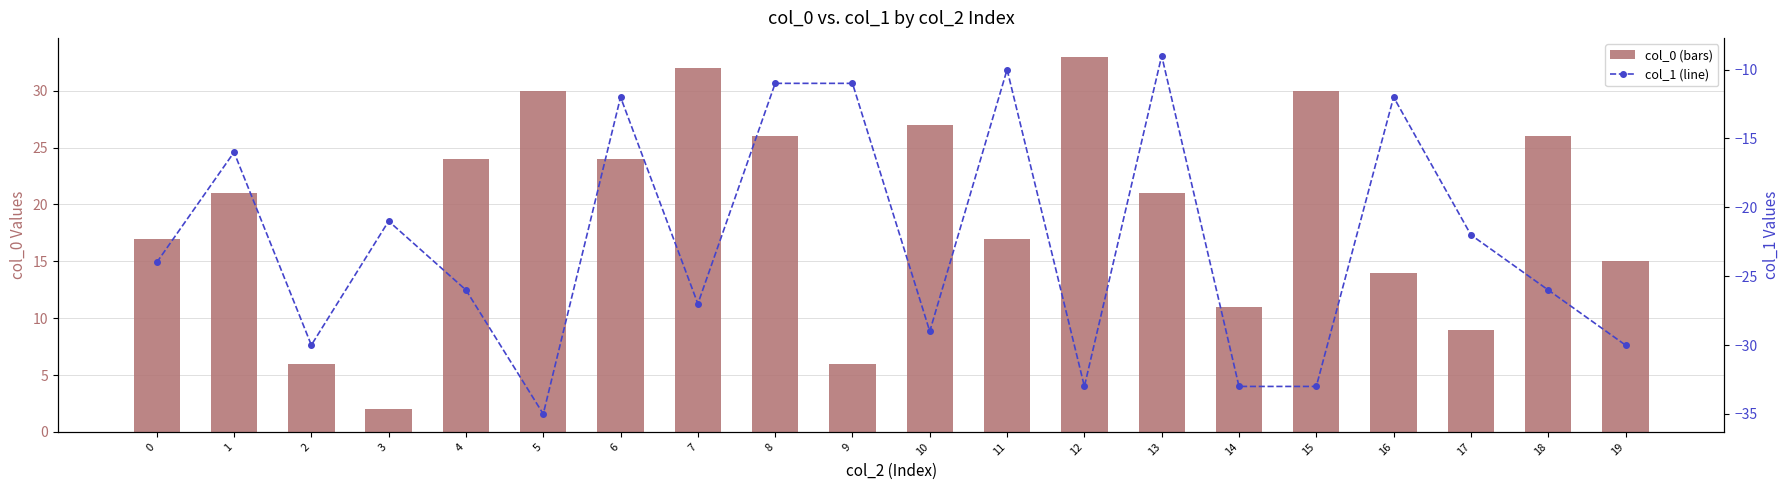

What is the minimum value shown in the chart?

-35